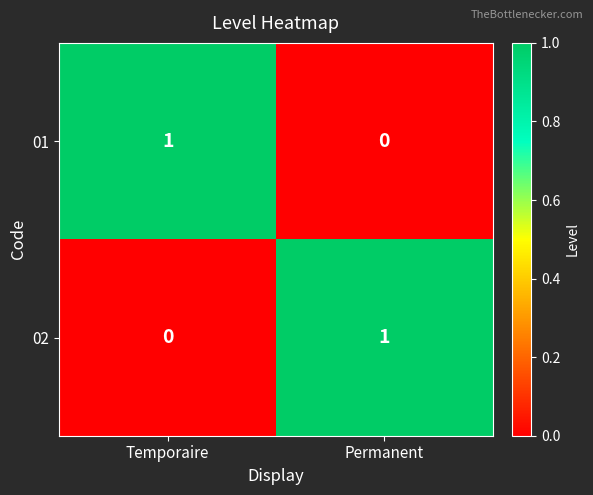

Which category has the highest value in the 01 series?

Temporaire